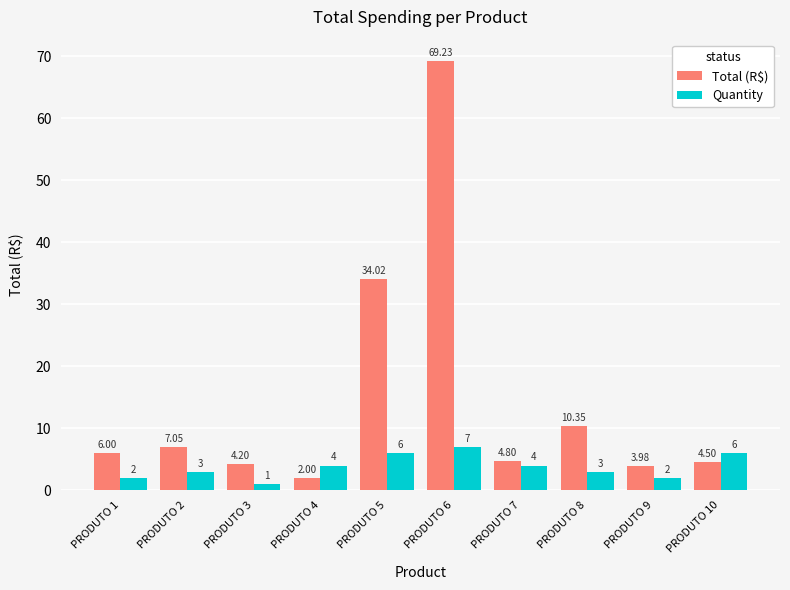

At which category is the sum across all series the highest?

PRODUTO 6